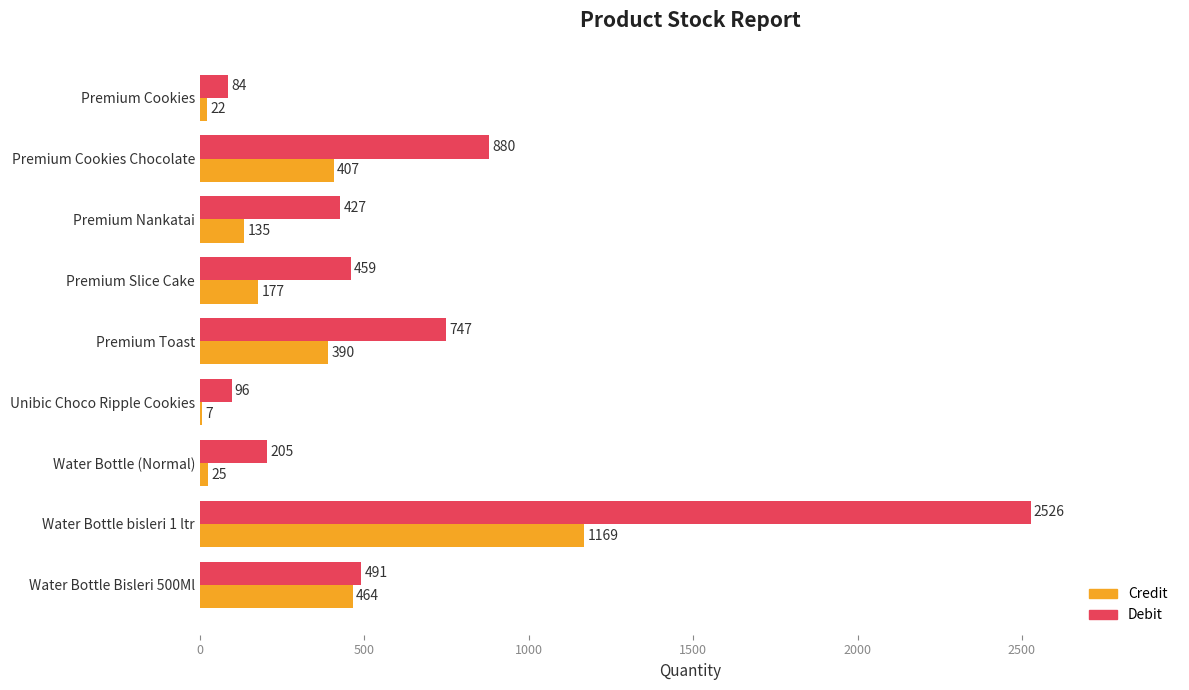

Which series has the largest total across all categories?

Debit